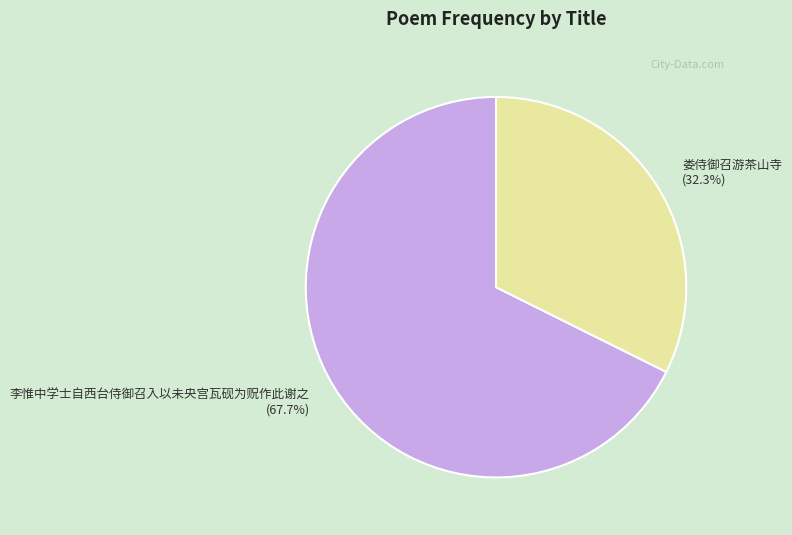

Is it true that 娄侍御召游茶山寺 is 32% of the pie?

True